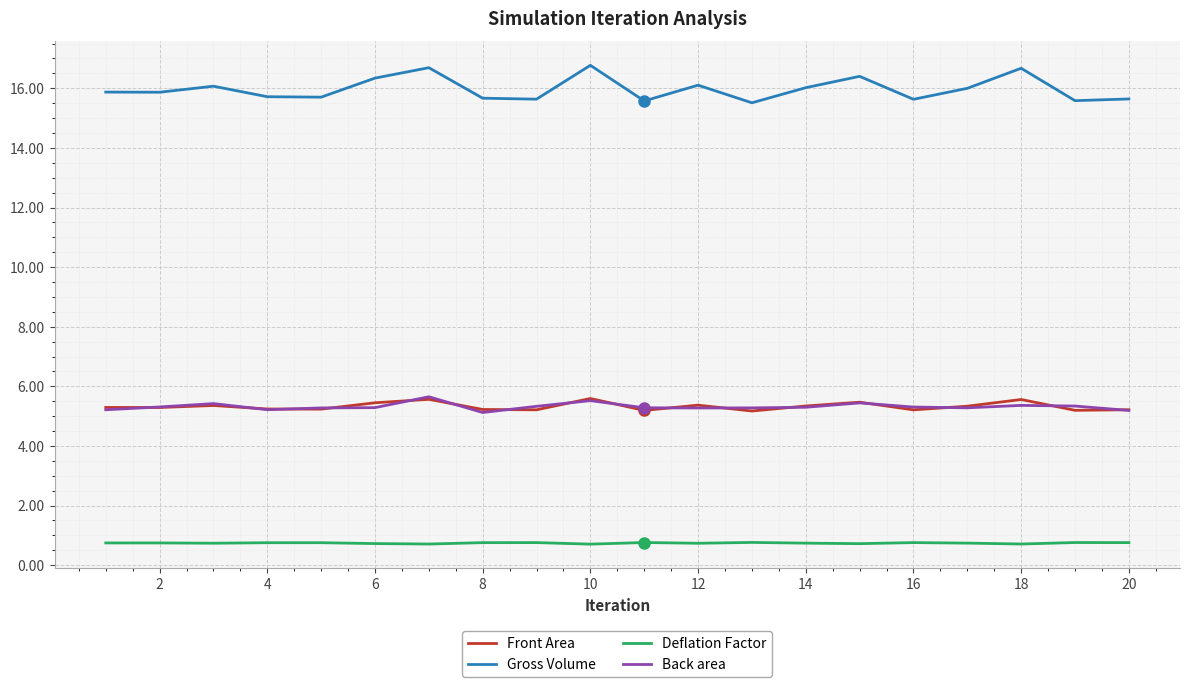

Which series has the widest spread of values?

Gross Volume